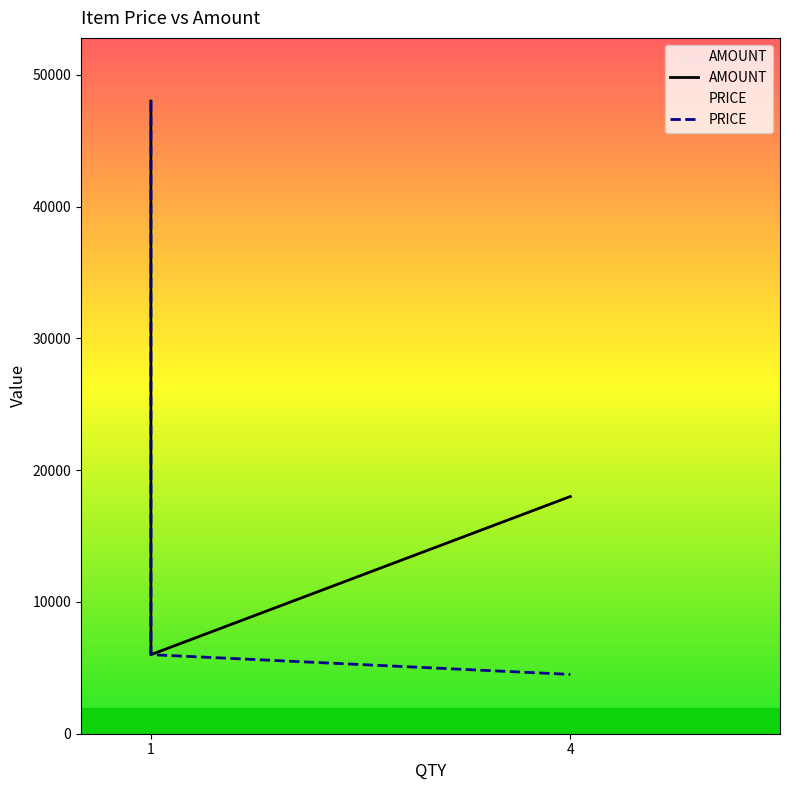

What is the difference between the second highest and second lowest values in the PRICE series?

900